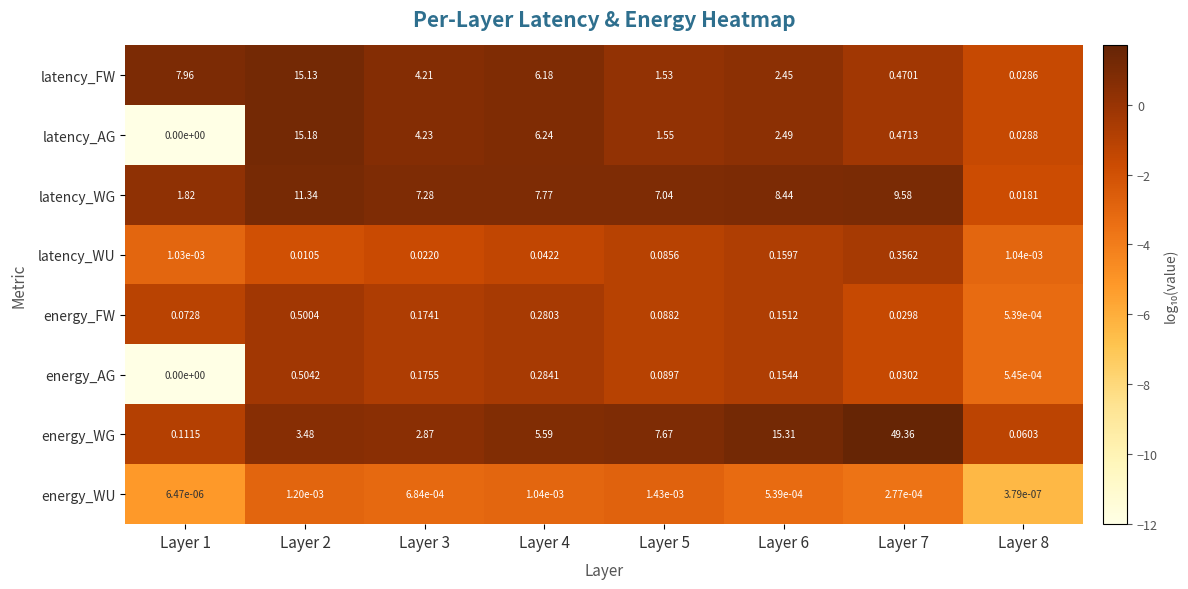

Is the value of latency_WG at Layer 6 greater than the value of latency_WU at Layer 5?

Yes